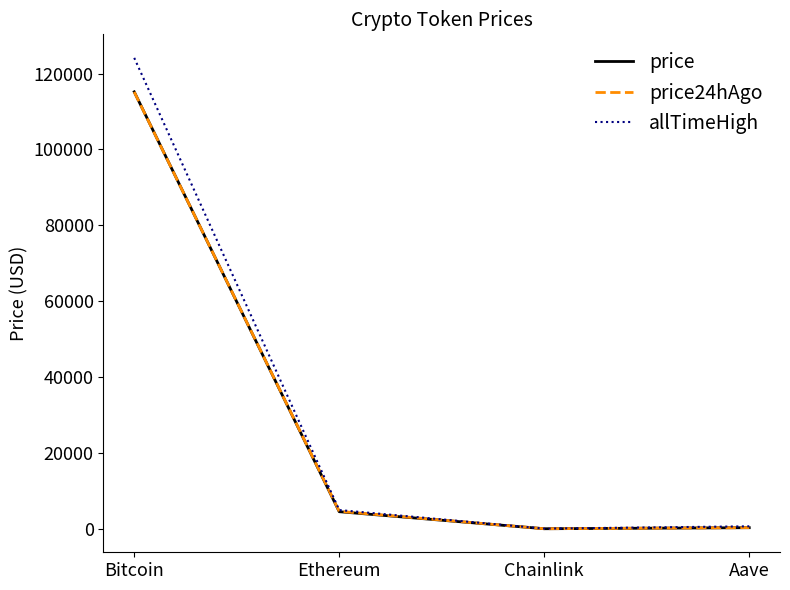

What is the total value across all series at Aave?

1267.3